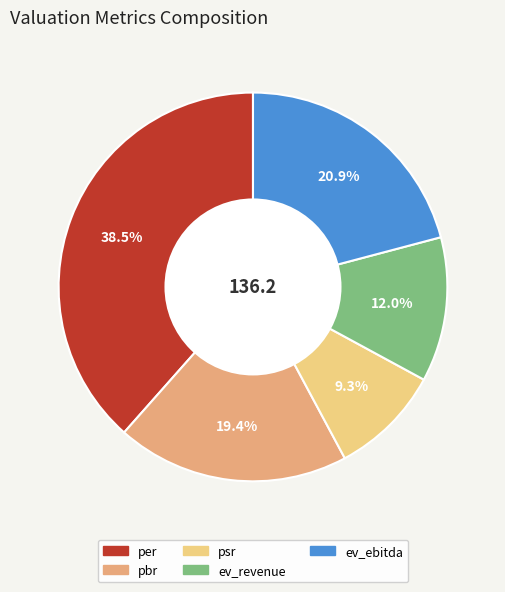

Which category has the smallest portion of the pie?

psr